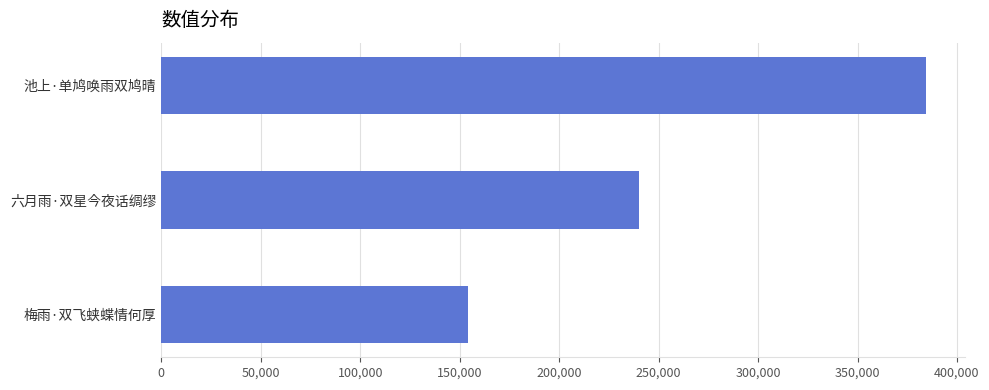

Rank the categories by value from lowest to highest.

梅雨·双飞蛱蝶情何厚, 六月雨·双星今夜话绸缪, 池上·单鸠唤雨双鸠晴